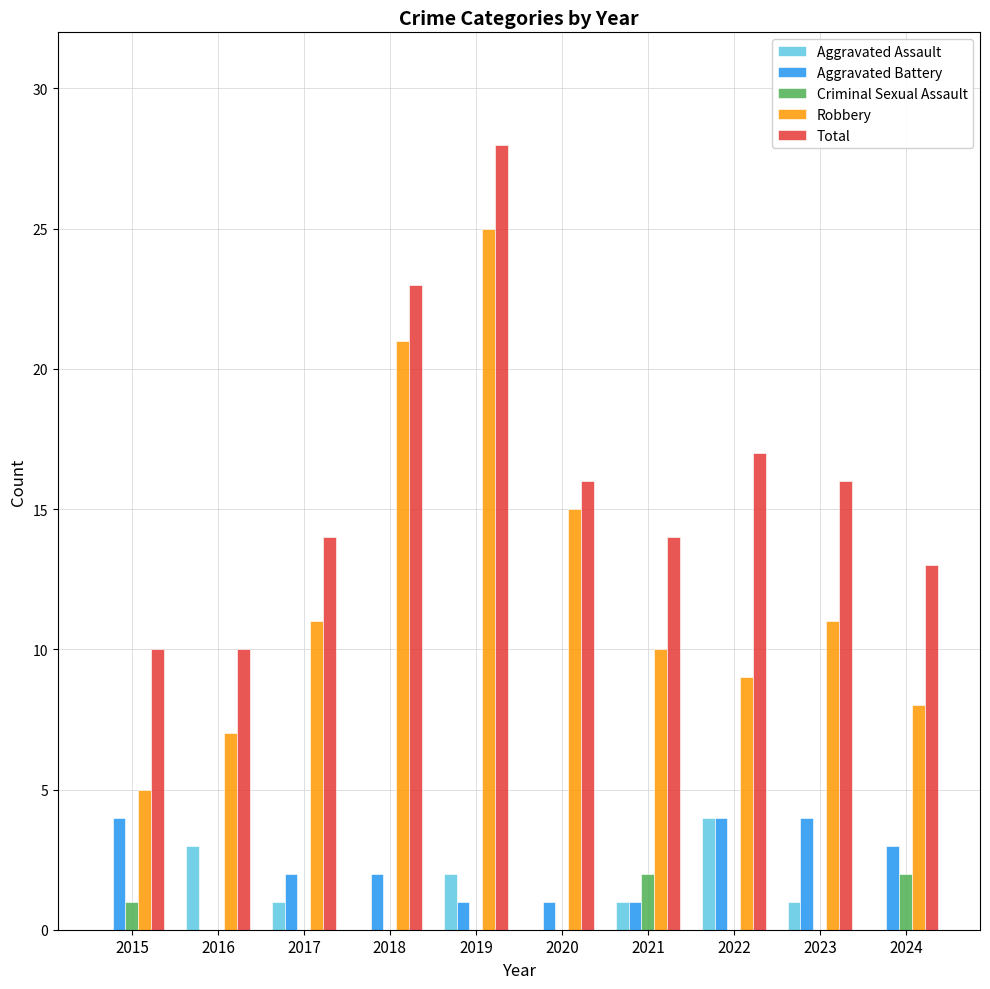

Is it true that Total equals 14 at 2015?

False